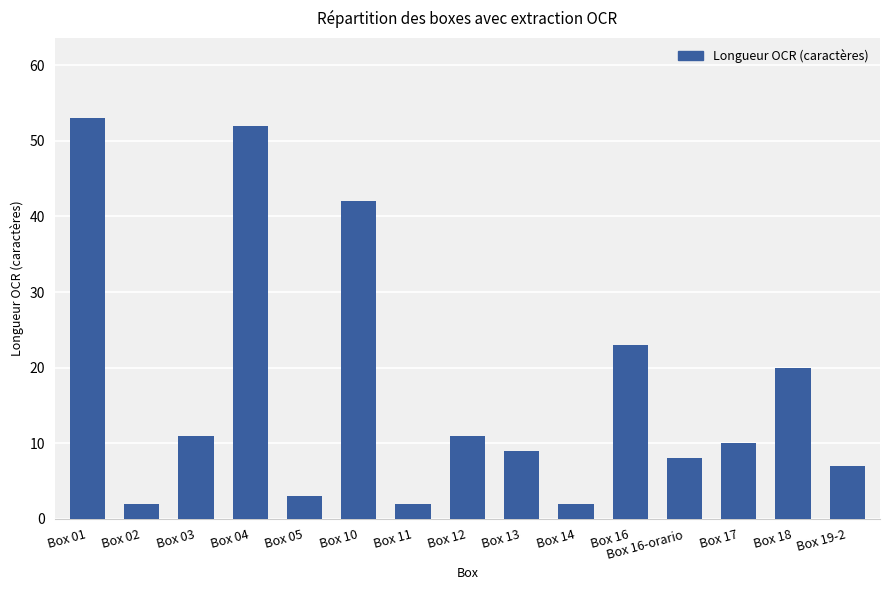

At which label does the data first exceed 10?

Box 01